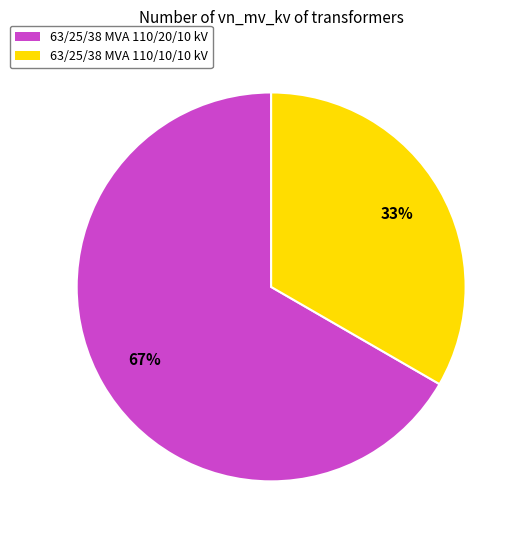

Which has a higher value, 63/25/38 MVA 110/10/10 kV or 63/25/38 MVA 110/20/10 kV?

63/25/38 MVA 110/20/10 kV